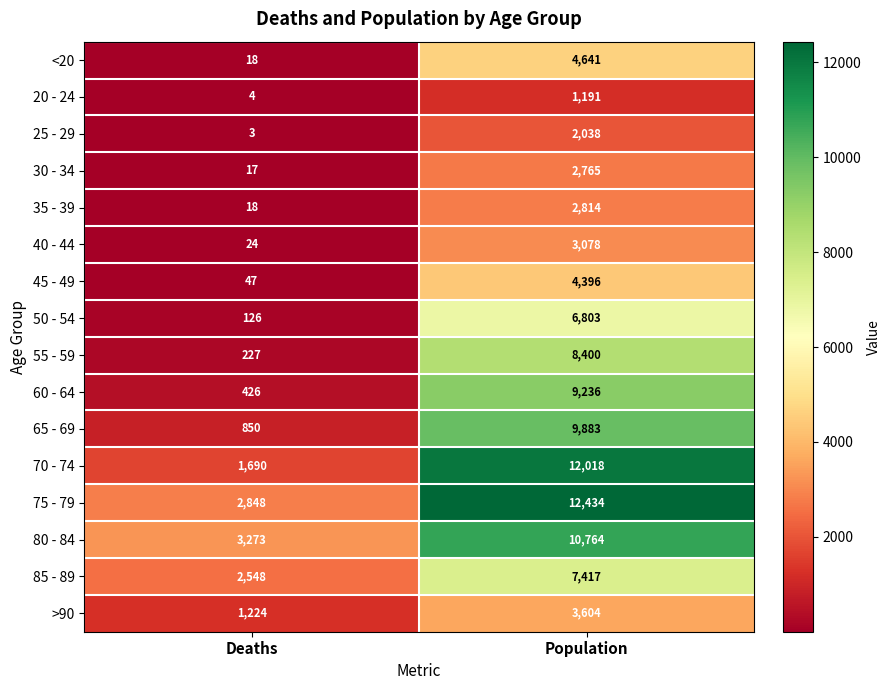

What is the maximum value shown in the chart?

12434